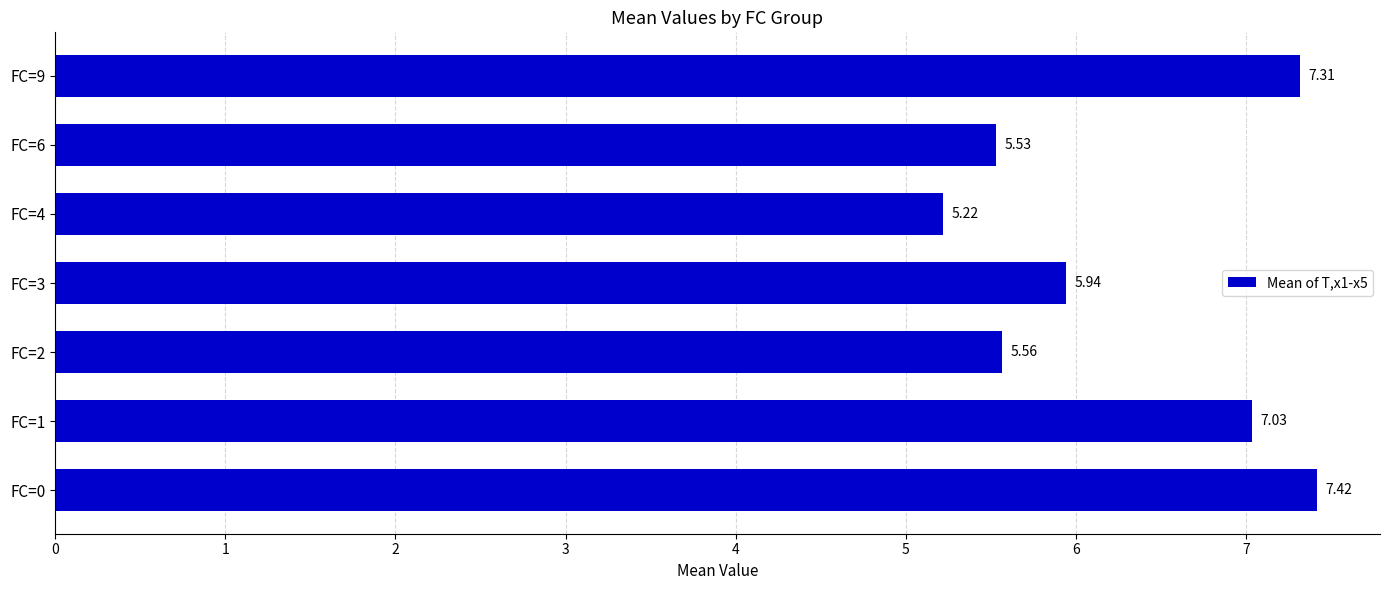

What is the sum of all values?

44.0